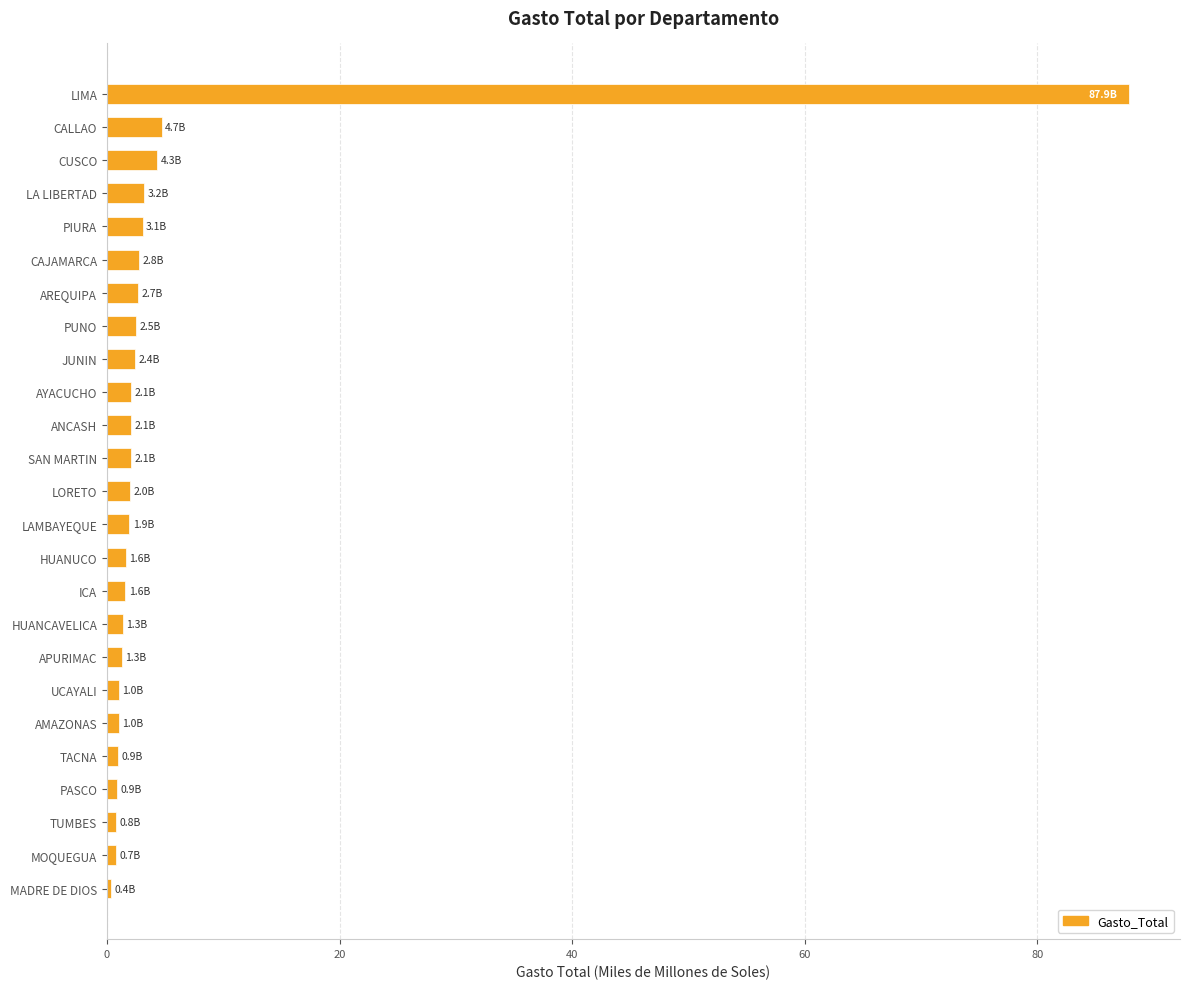

What is the greatest value displayed?

87.9